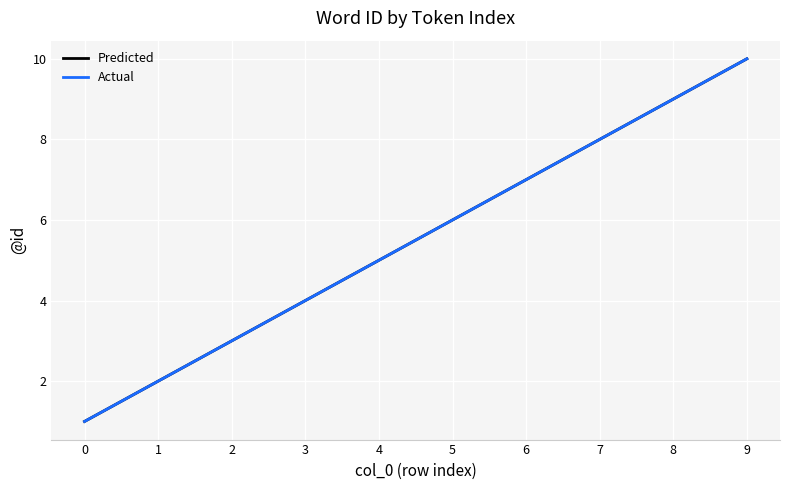

What is the average value?

6